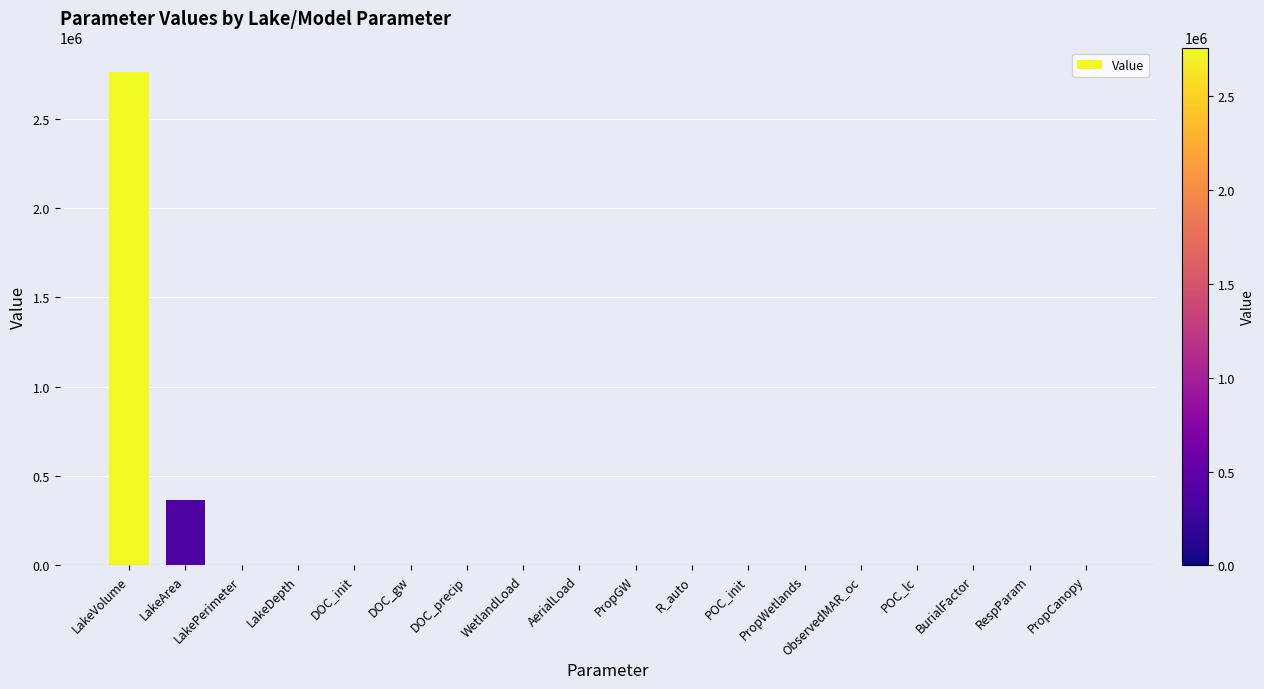

What is the sum of all values?

3126358.1